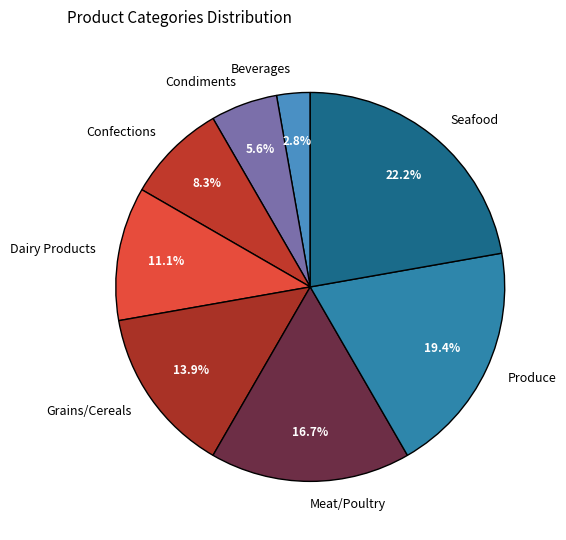

Combined, do Dairy Products and Grains/Cereals account for over 50%?

No